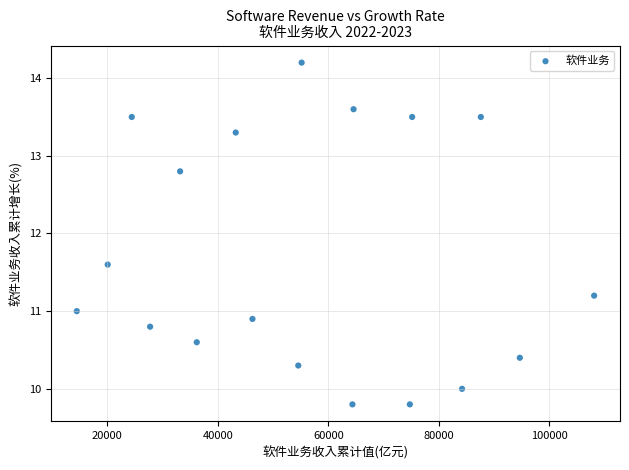

What is the range of Y values (max minus min)?

4.4